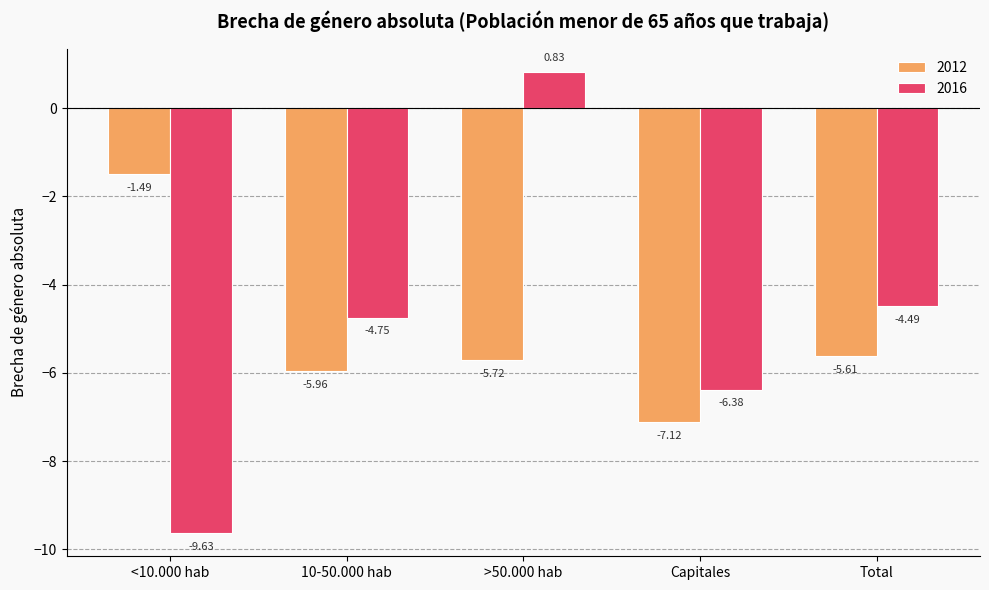

What position from the left is Capitales?

4